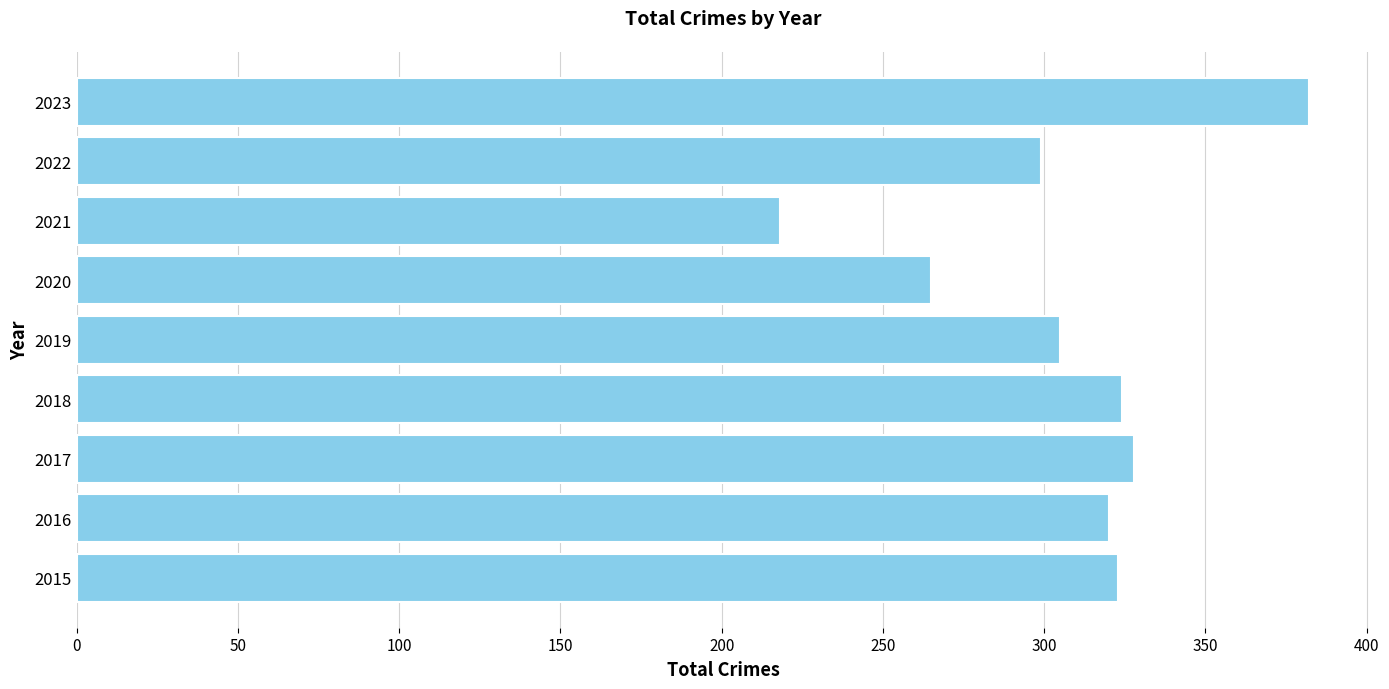

The chart shows a value of 382 at 2023. True or false?

True